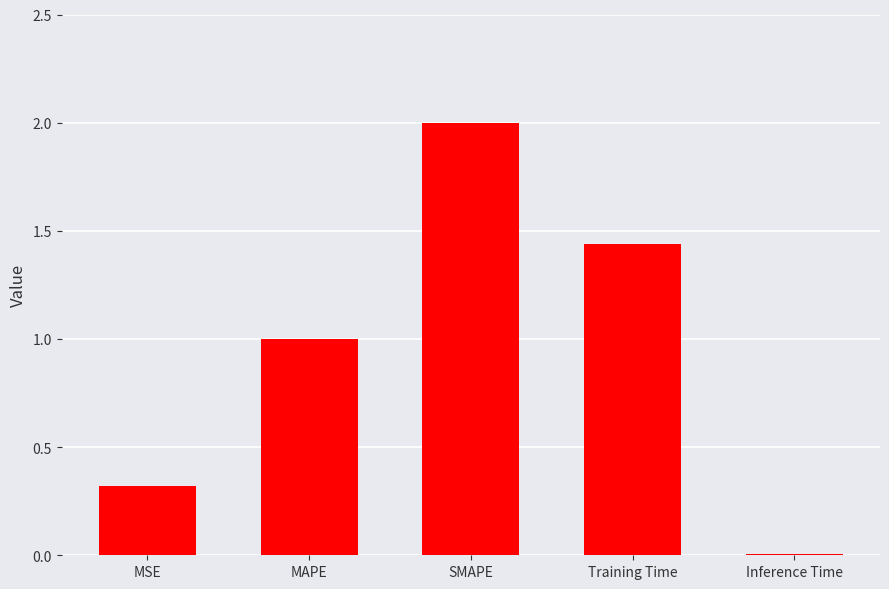

Rank the categories by value from lowest to highest.

Inference Time, MSE, MAPE, Training Time, SMAPE